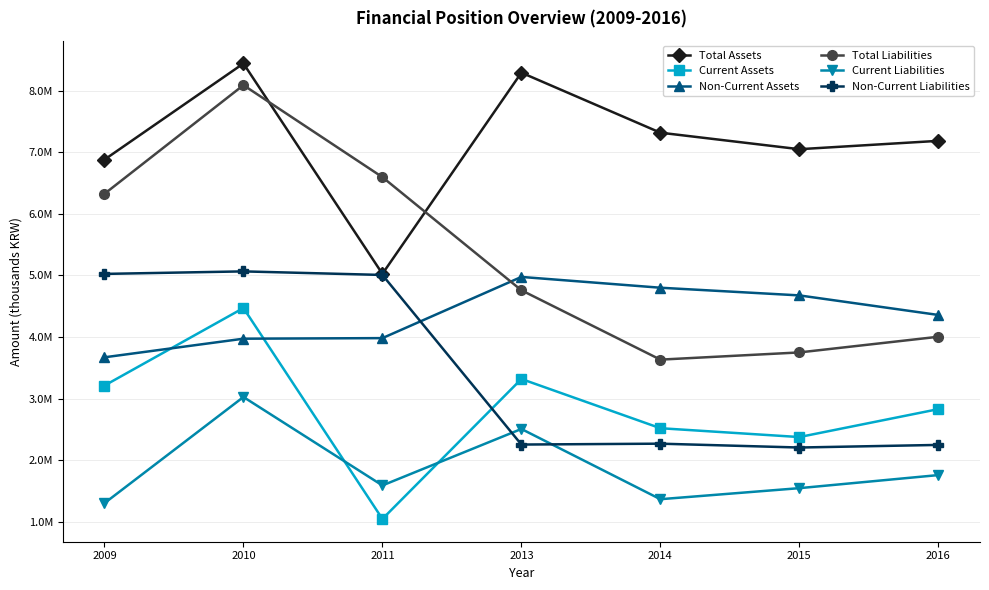

Which series has the largest total across all categories?

Total Assets